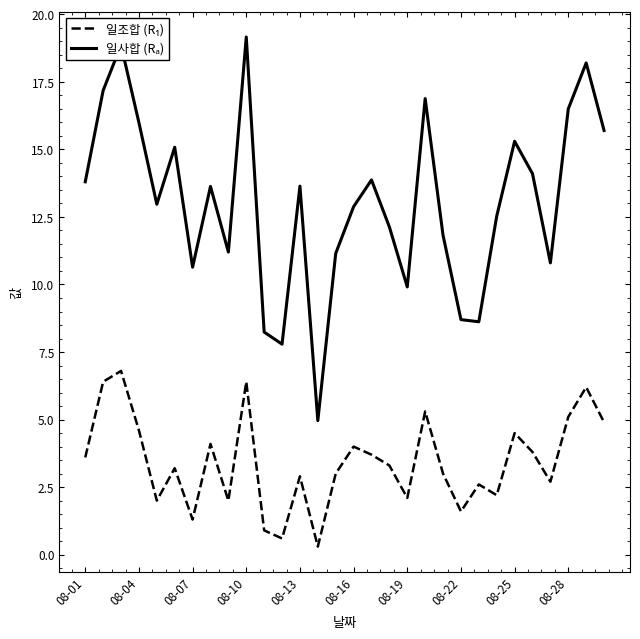

What is the greatest value displayed?

19.2